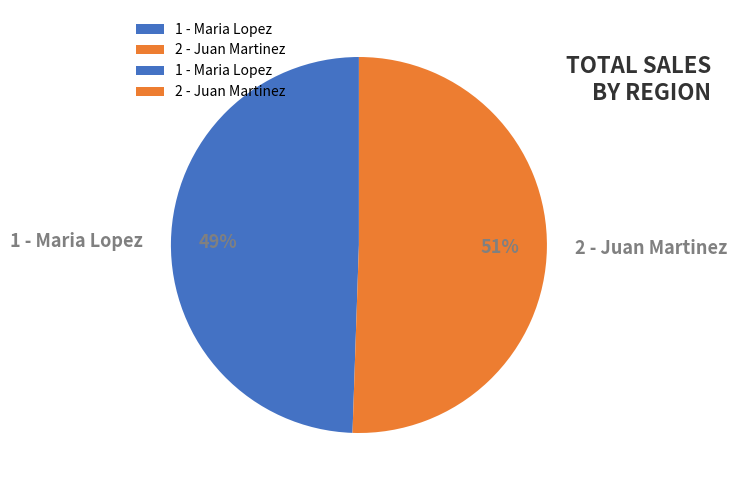

Is it true that 1 - Maria Lopez is 42% of the pie?

False